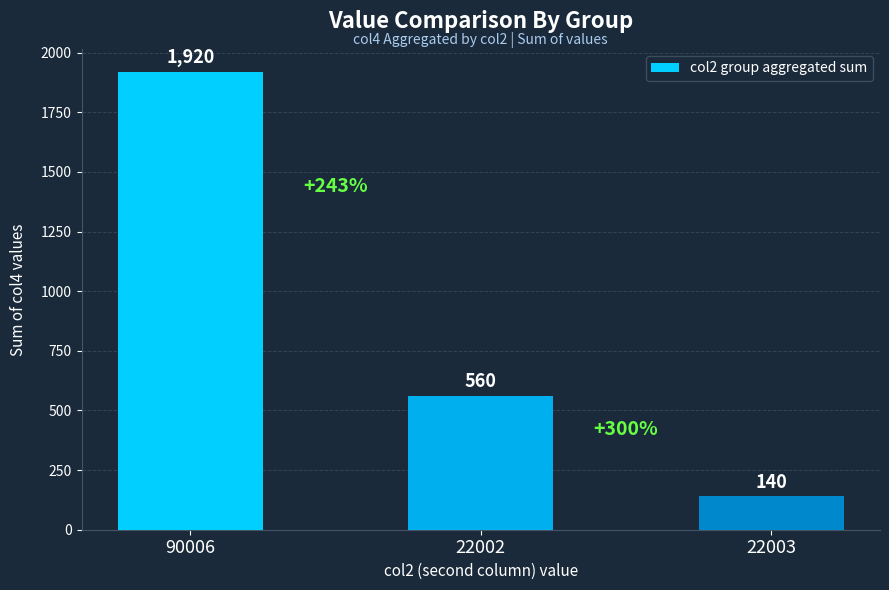

Approximately how many times larger is the value at 22002 compared to 90006?

0.3